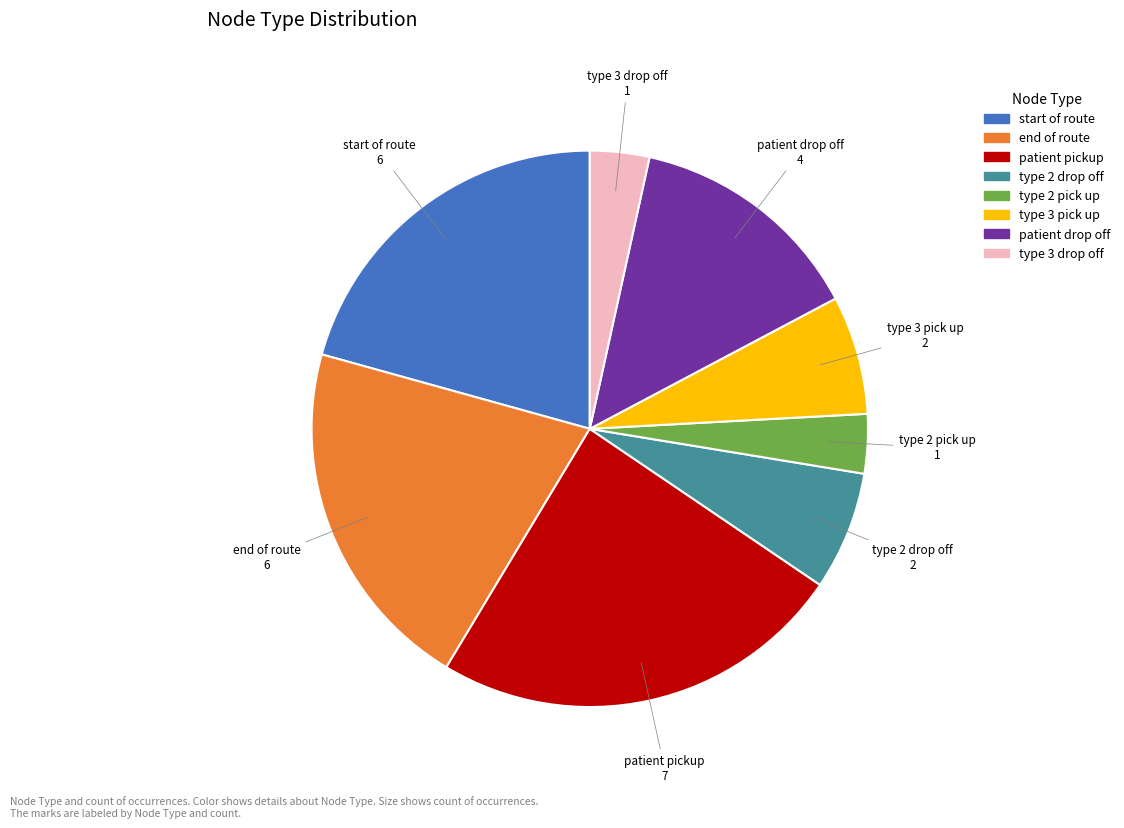

Is there any slice that represents more than half of the pie?

No